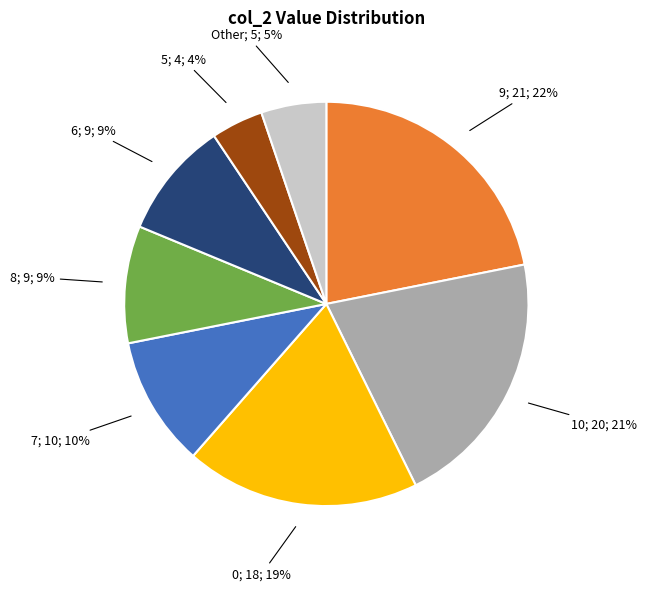

Is there a majority slice in this chart?

No